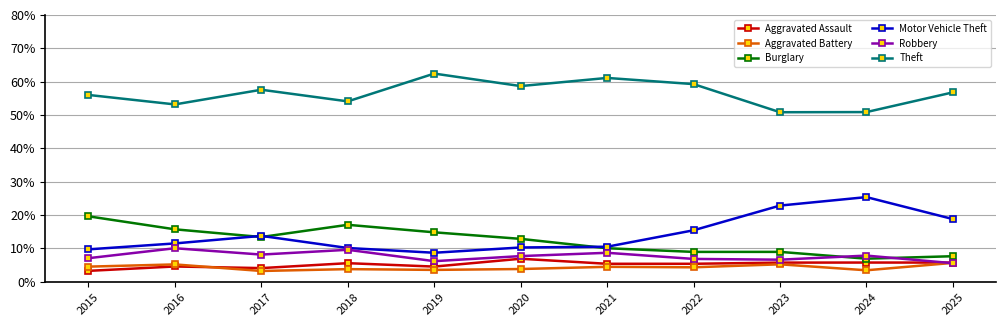

What is the value of the Burglary point at the 1st from the left?

19.6